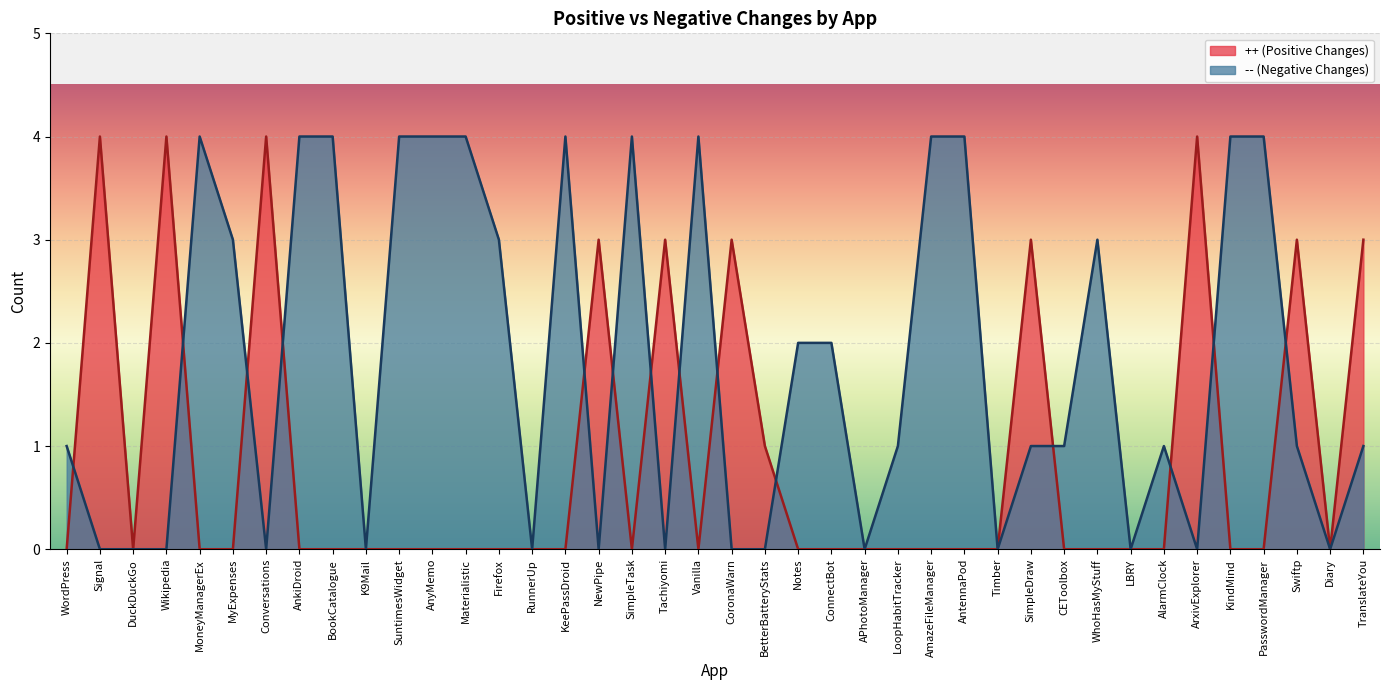

Which series has the largest total across all categories?

-- (Negative Changes)